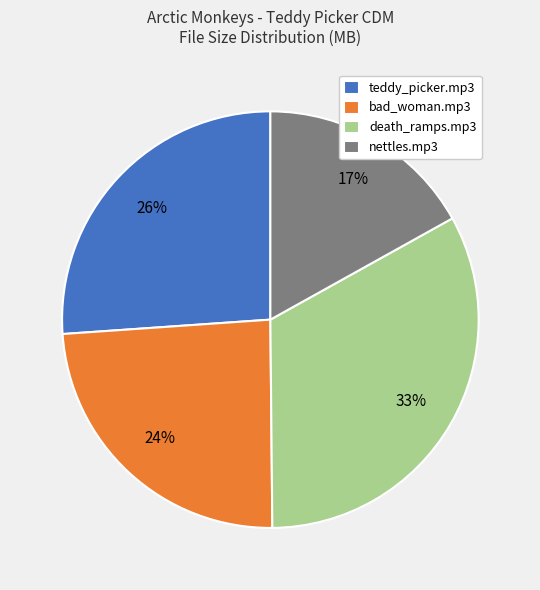

Count the number of slices in the pie.

4